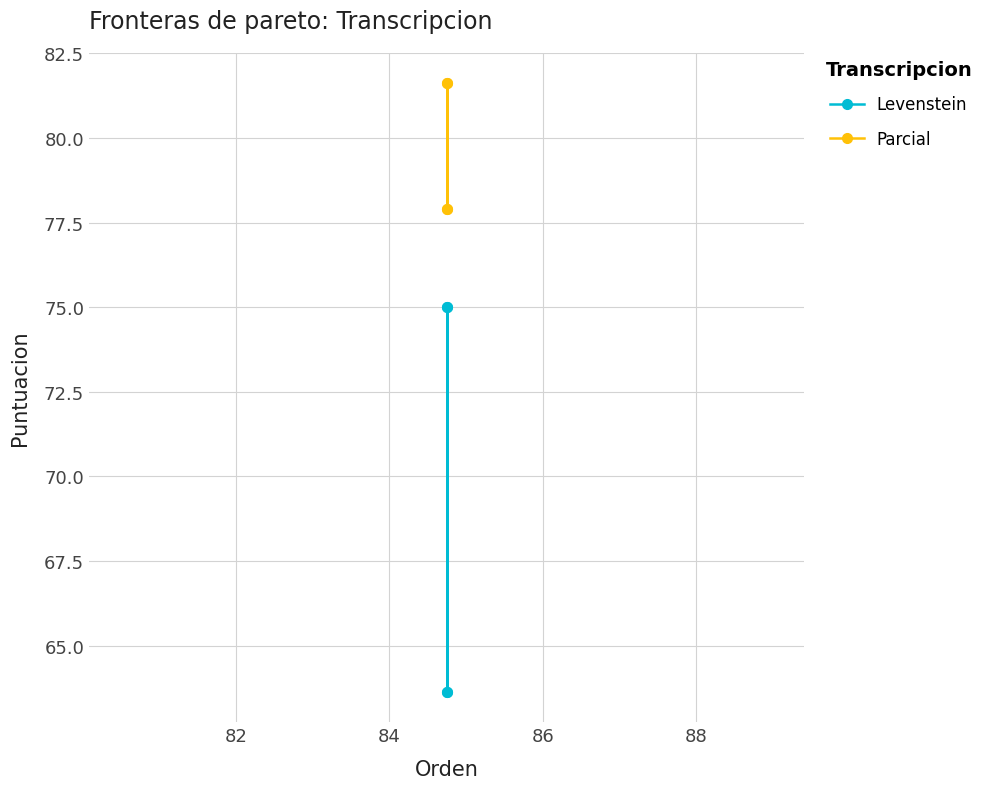

What is the average value of the Levenstein series?

69.3